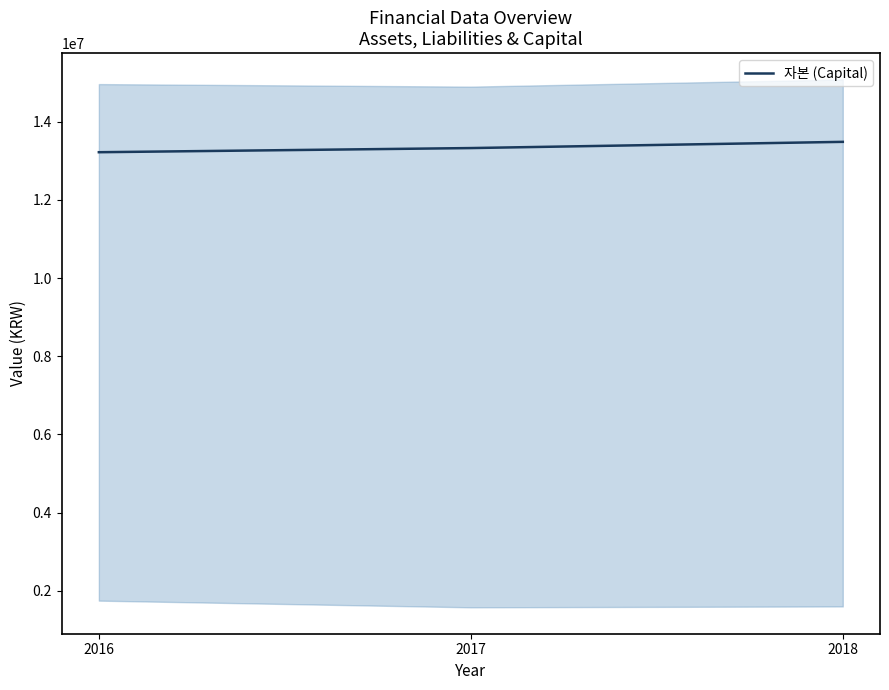

What is the sum of all values?

40037037